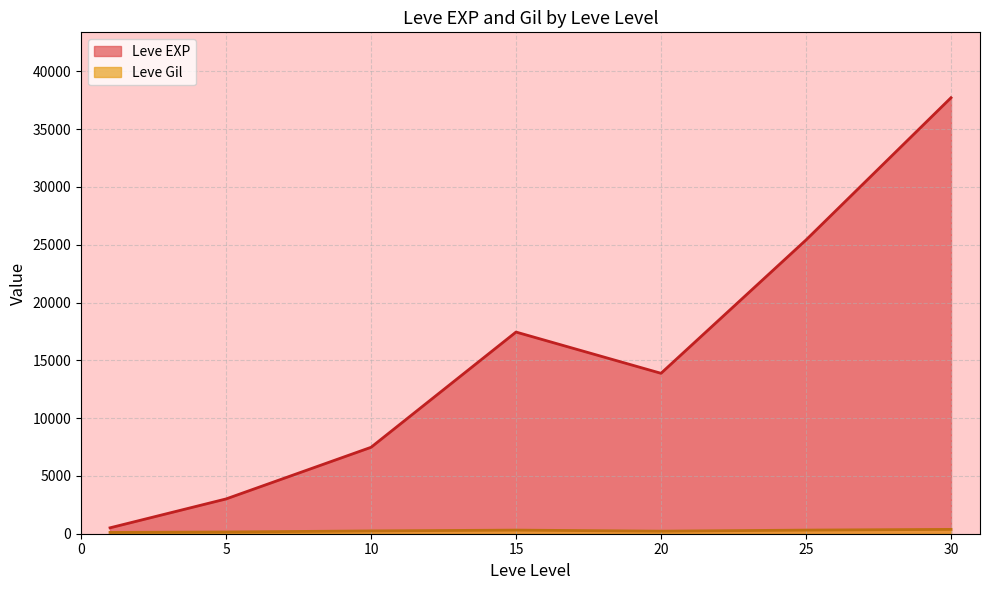

Is the value of Leve EXP at 20 greater than the value of Leve Gil at 10?

Yes